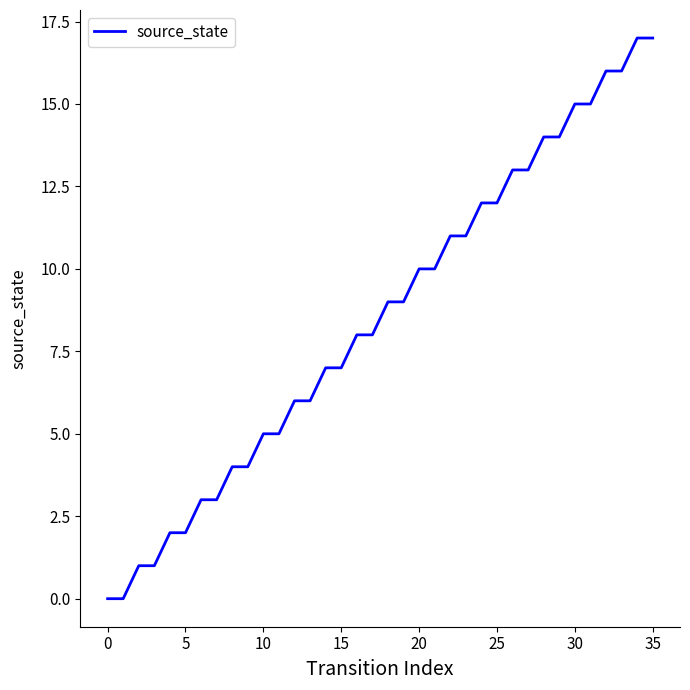

What is the maximum value shown in the chart?

17